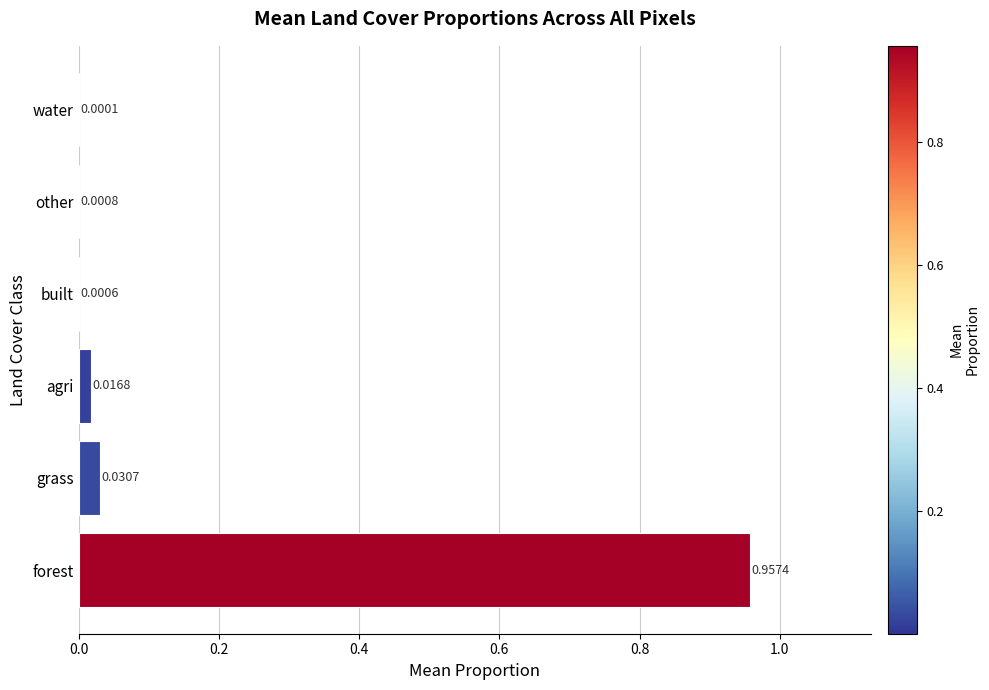

At which label is the value closest to 0?

water